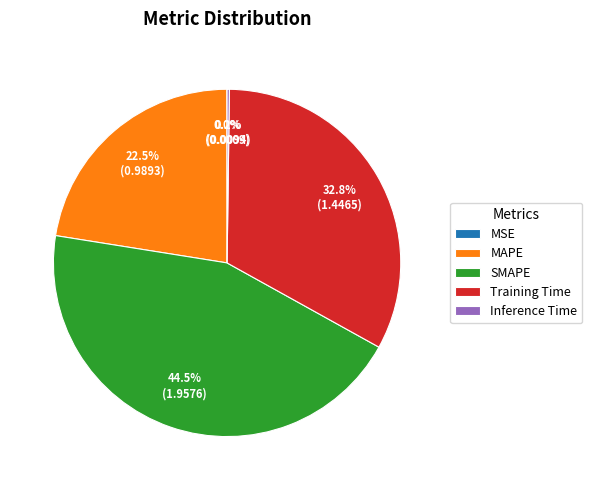

What percentage is NOT represented by Training Time?

67.2%